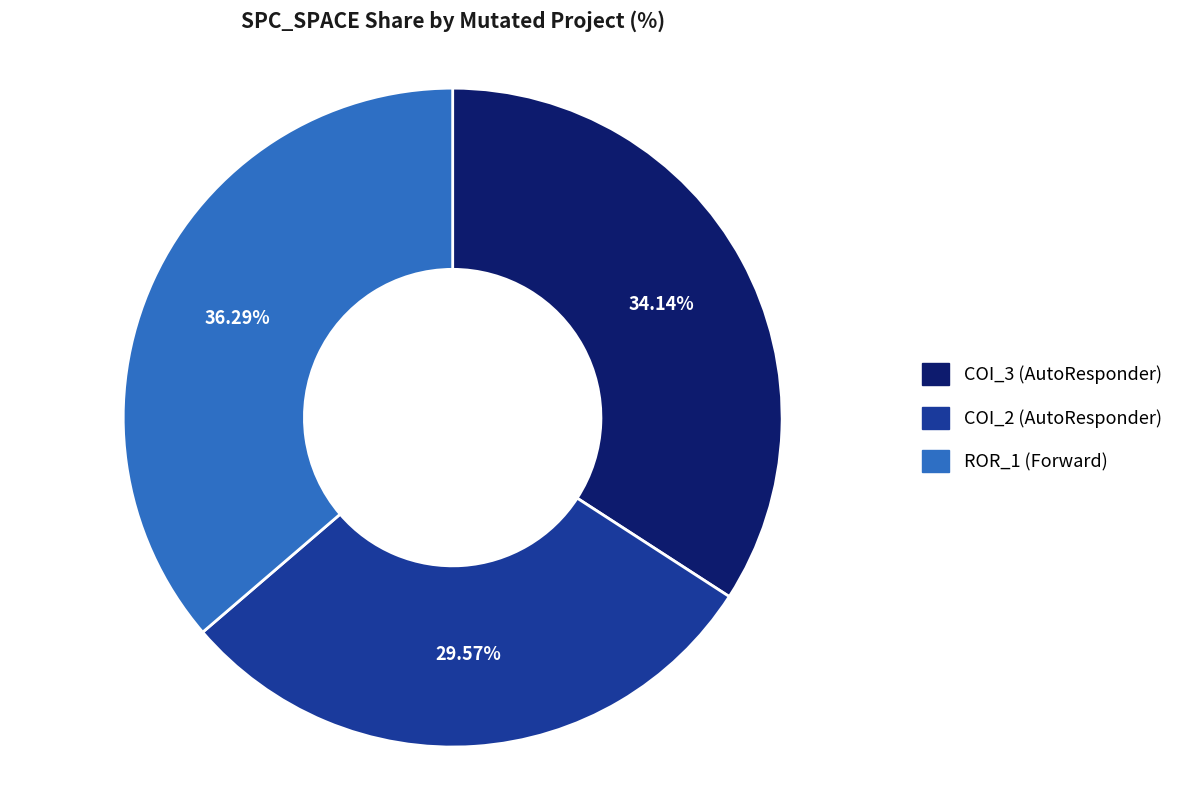

Do ROR_1 (Forward) and COI_2 (AutoResponder) together represent more than half of the pie?

Yes